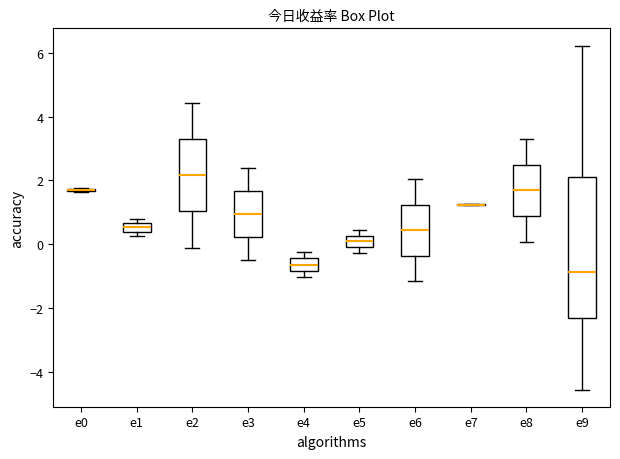

Which box is the tallest, from its lower edge to its upper edge?

e9